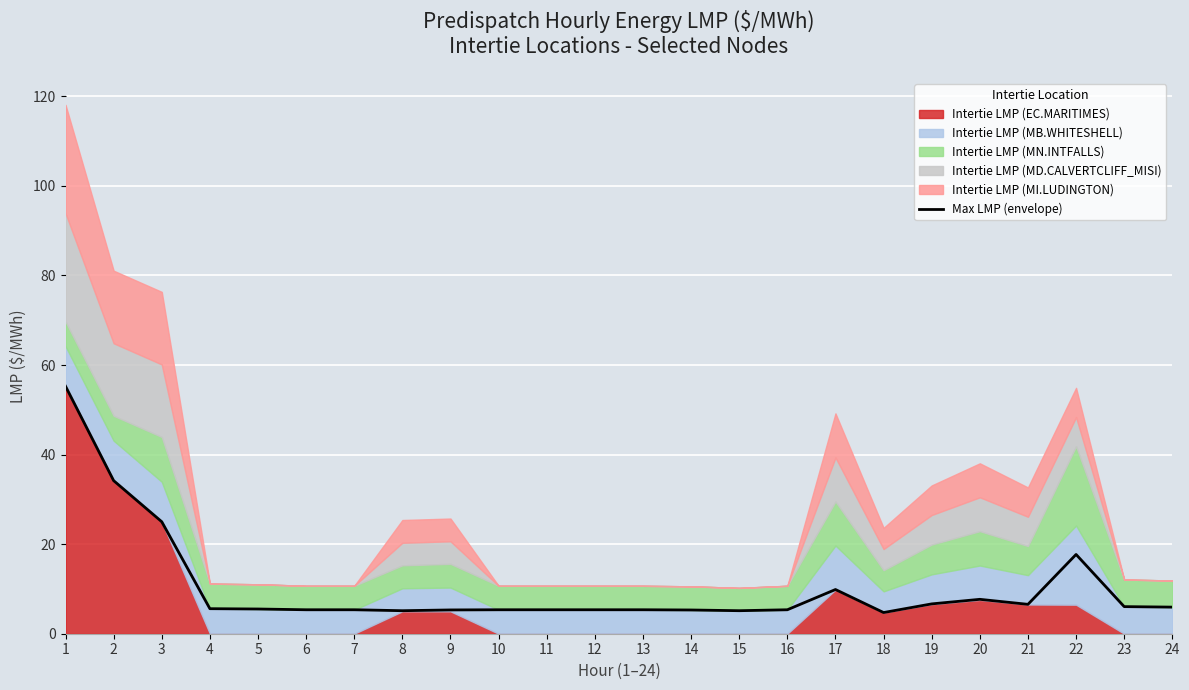

What is the change in value from 12 to 21?

+1.2